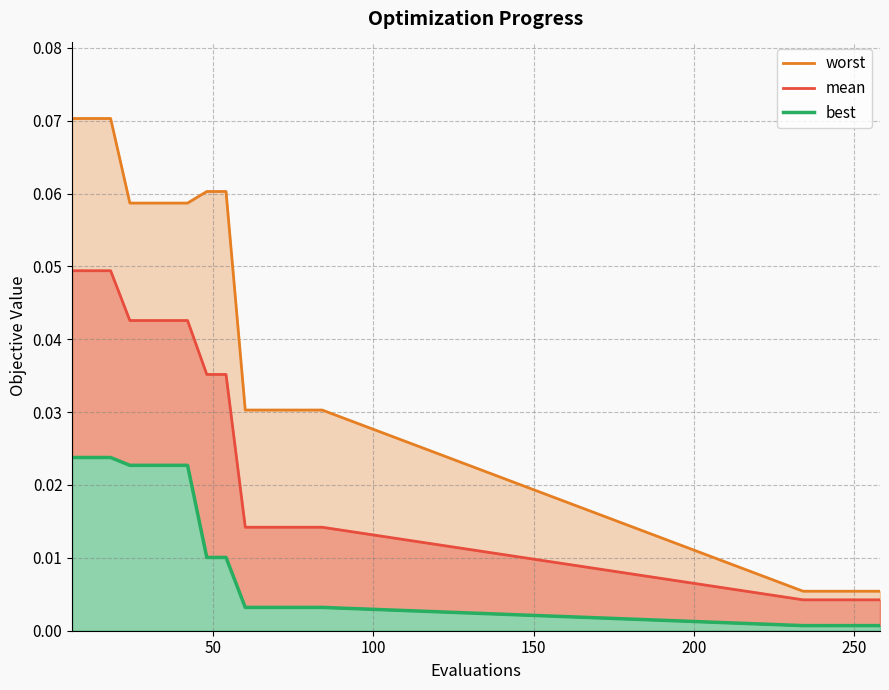

The mean series shows 0.0 at 12. True or false?

True